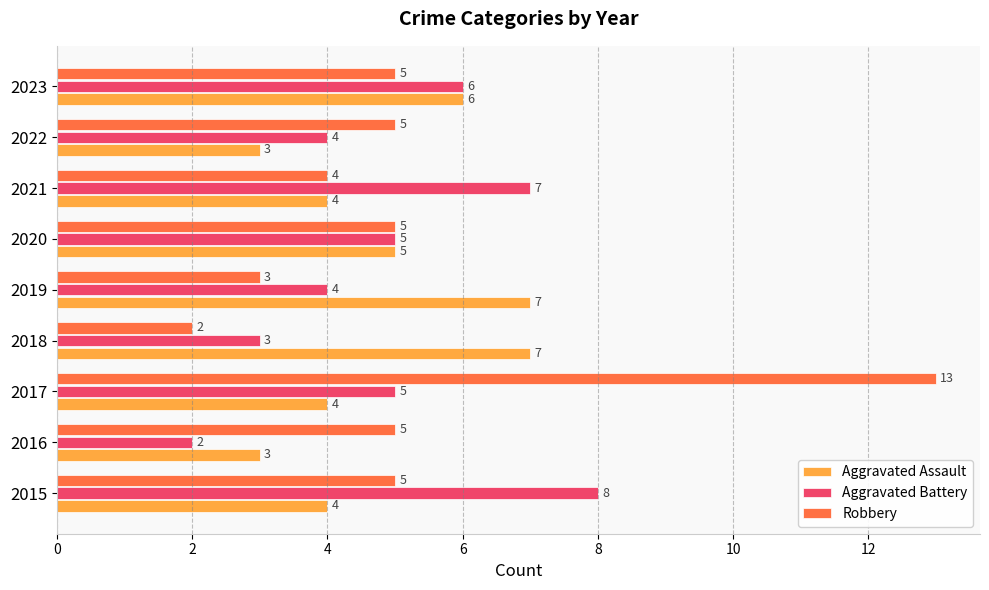

At which category does the chart reach its peak across all series?

2017